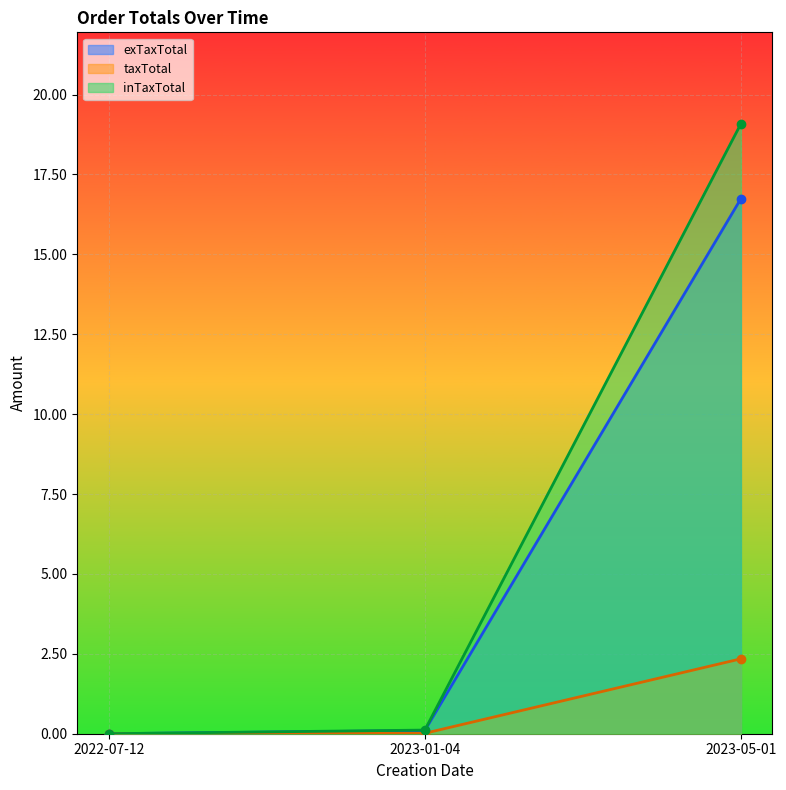

How many lines are shown in the chart?

3